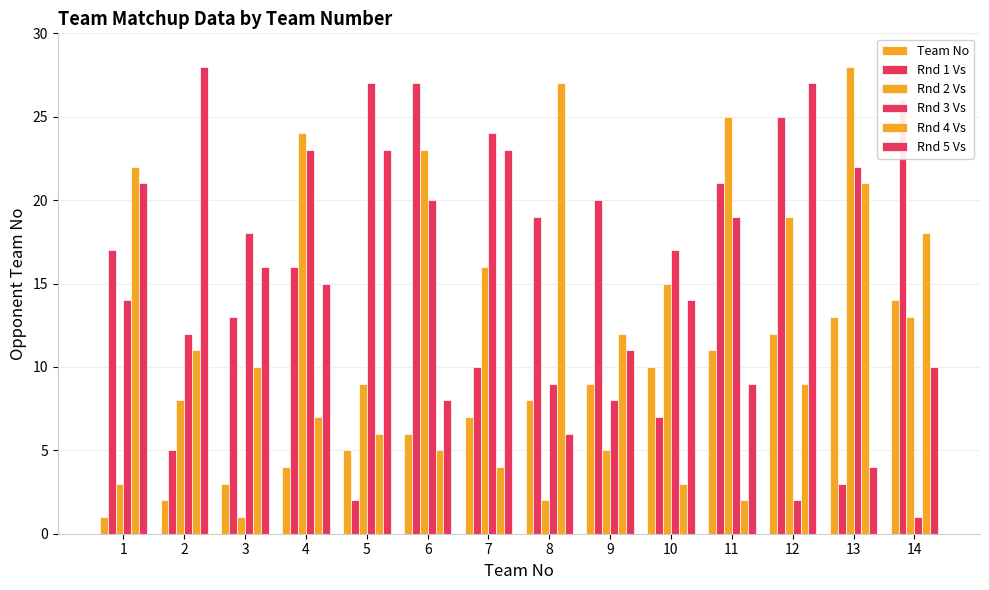

At which category does the chart reach its minimum across all series?

1